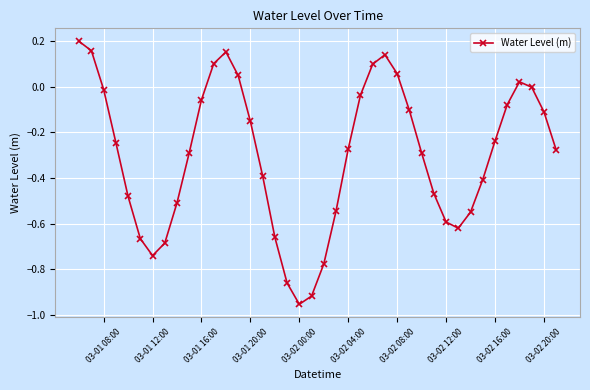

How many points are lower than both their immediate neighbors (excluding endpoints)?

3